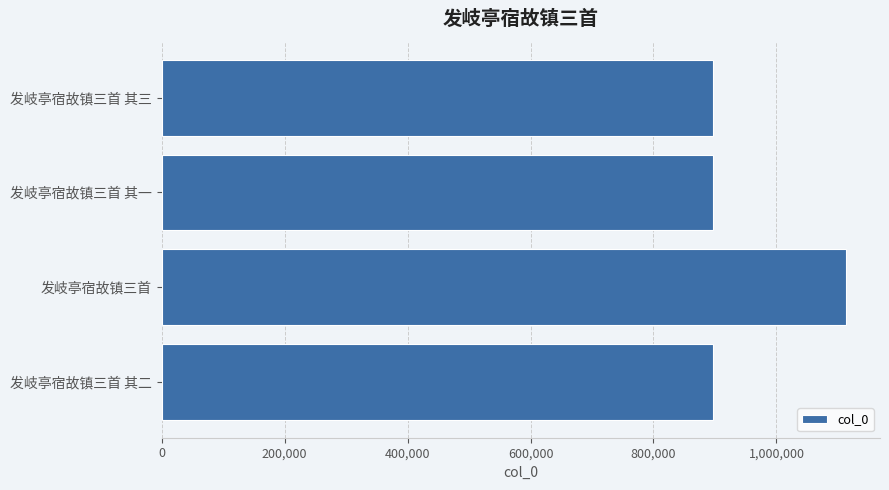

What is the value of the 1st bar from the top?

897579